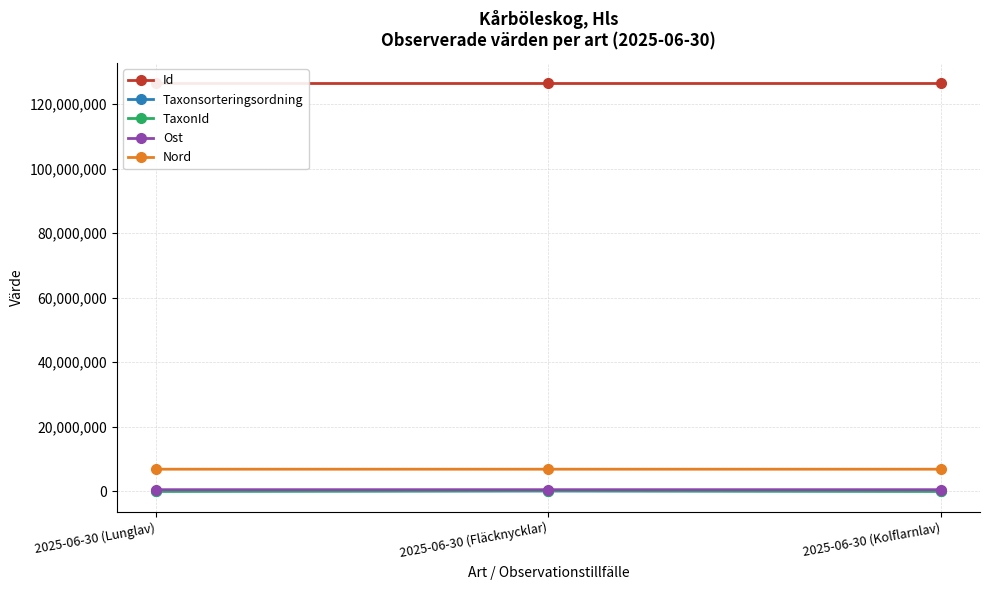

What is the value of the Nord point at the 1st from the left?

6863129